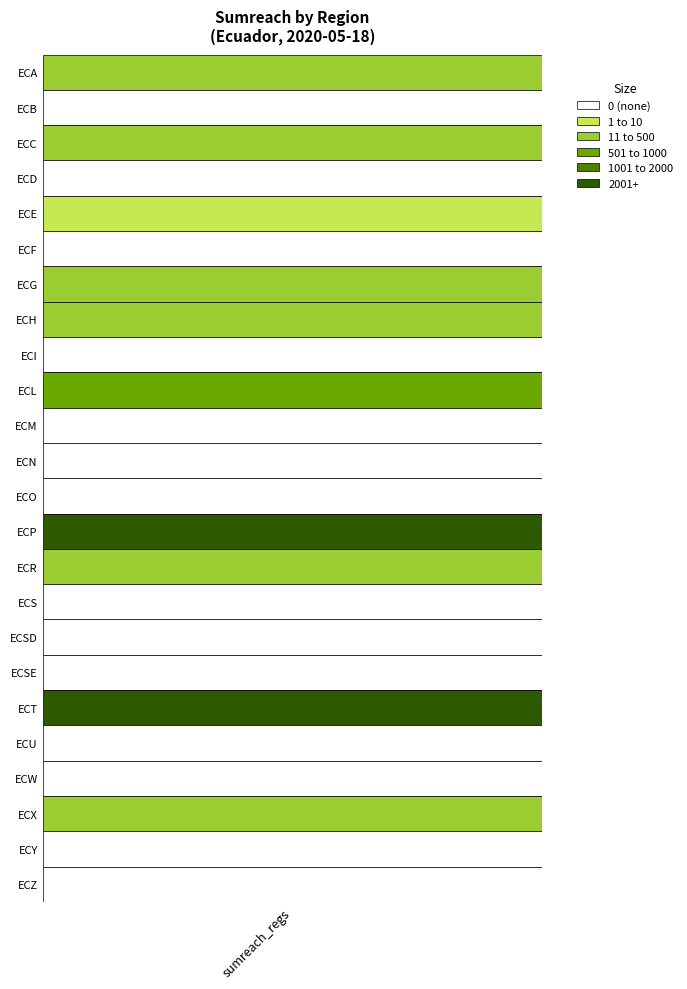

List the labels in order of value, smallest first.

ECB, ECD, ECF, ECI, ECM, ECN, ECO, ECS, ECSD, ECSE, ECU, ECW, ECY, ECZ, ECE, ECG, ECR, ECH, ECX, ECC, ECA, ECL, ECT, ECP